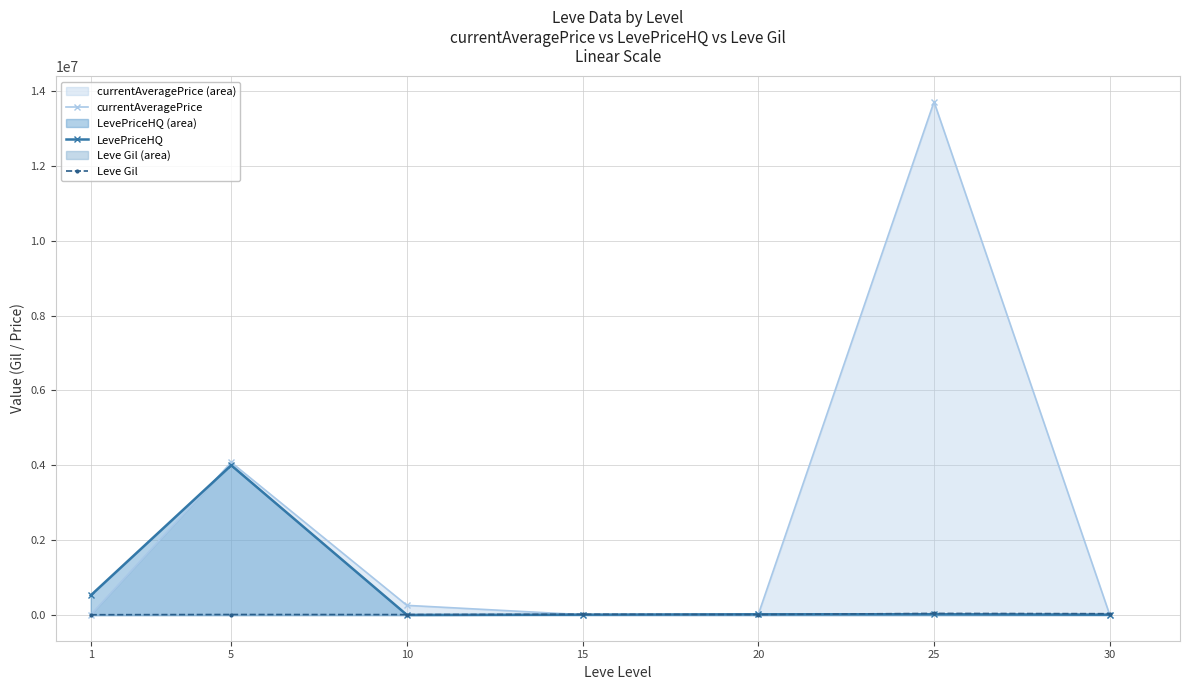

The value of LevePriceHQ at 10 is 4535.6. True or false?

False